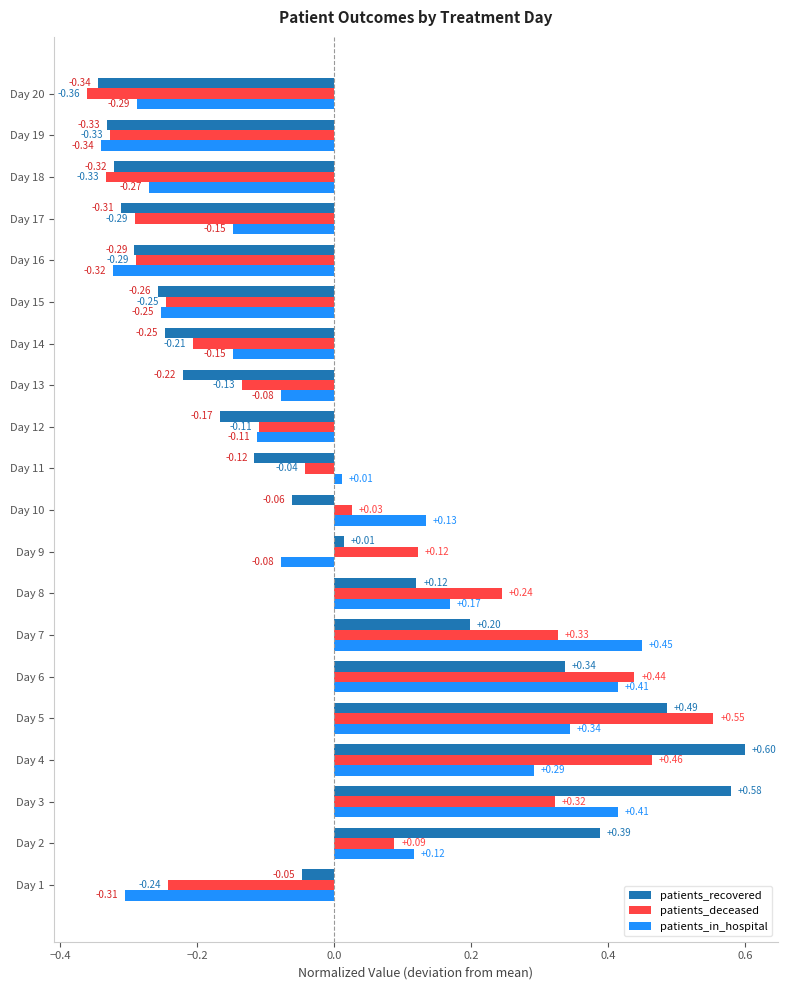

Which category has the lowest value across all series?

Day 20